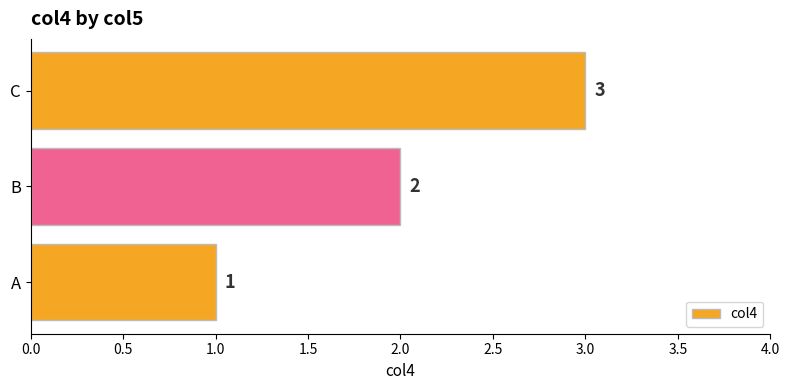

What is the sum of all values?

6